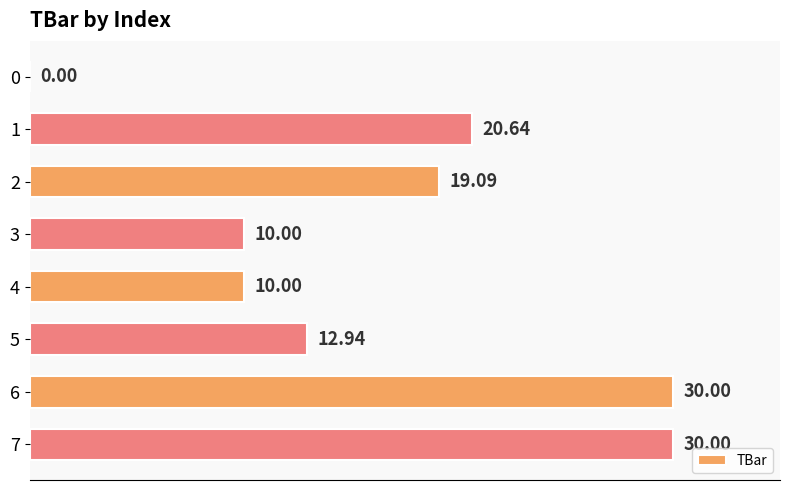

What is the average value?

16.6